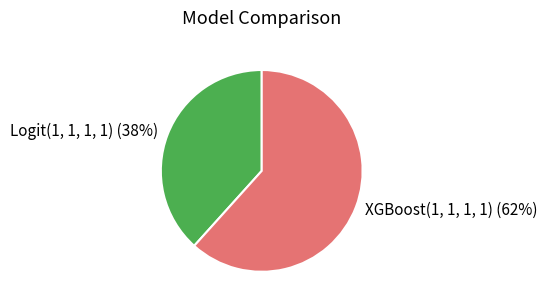

Is it true that Logit(1, 1, 1, 1) is 38% of the pie?

True